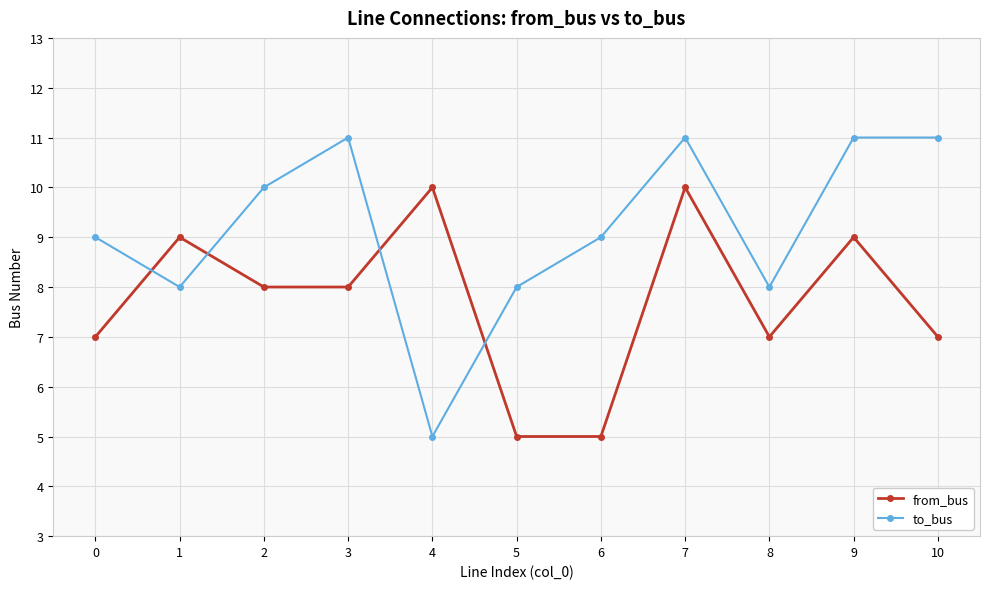

Reading left to right, what are all the values shown in this chart?

from_bus: 7	9	8	8	10	5	5	10	7	9	7
to_bus: 9	8	10	11	5	8	9	11	8	11	11